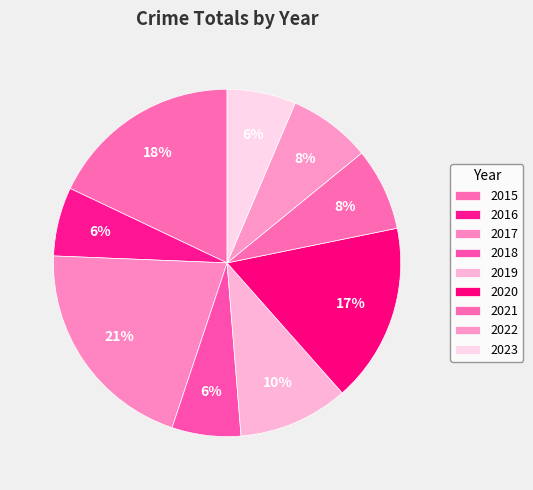

Do 2017 and 2018 together represent more than half of the pie?

No